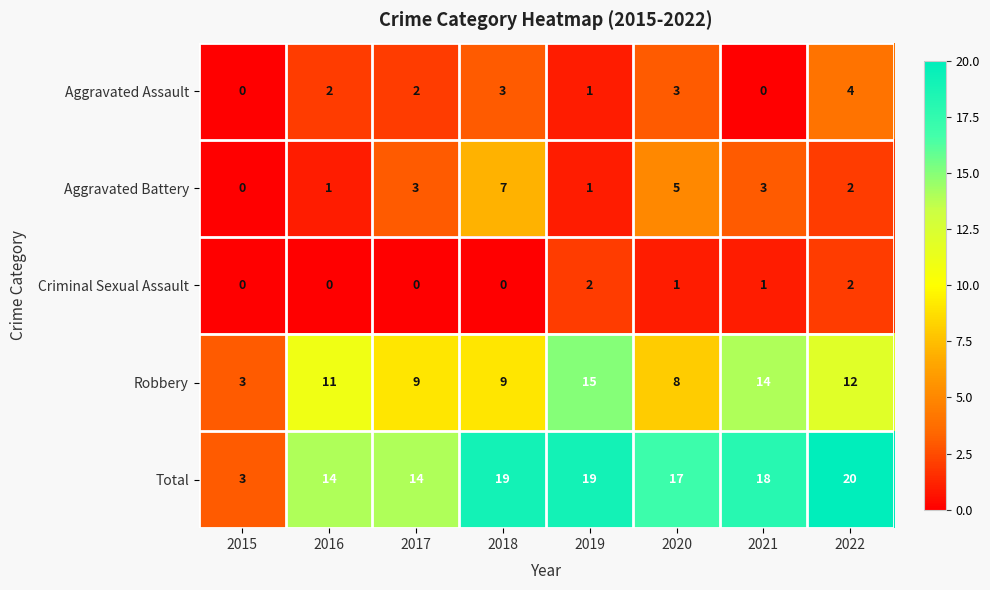

At which label does Aggravated Battery reach its minimum?

2015